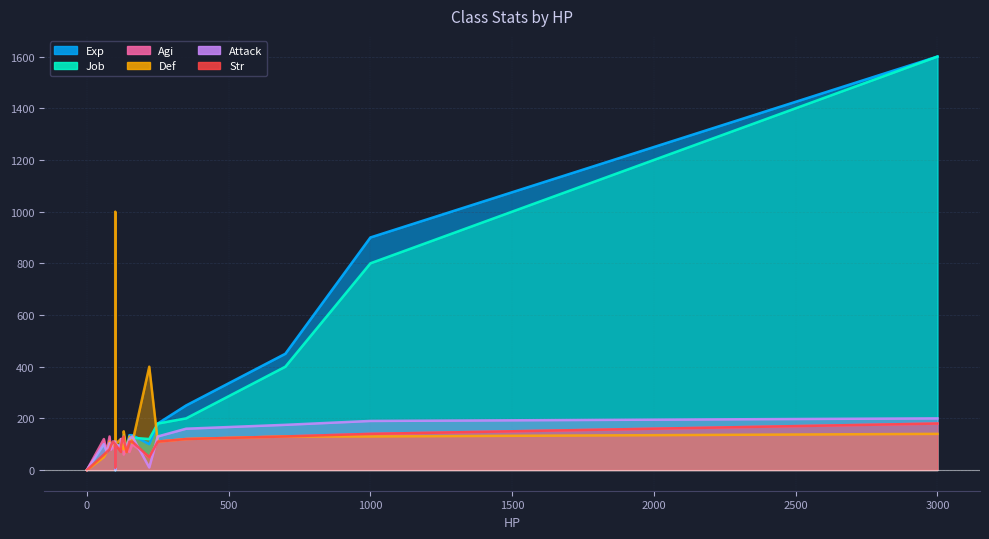

Which series has the largest total across all categories?

Exp